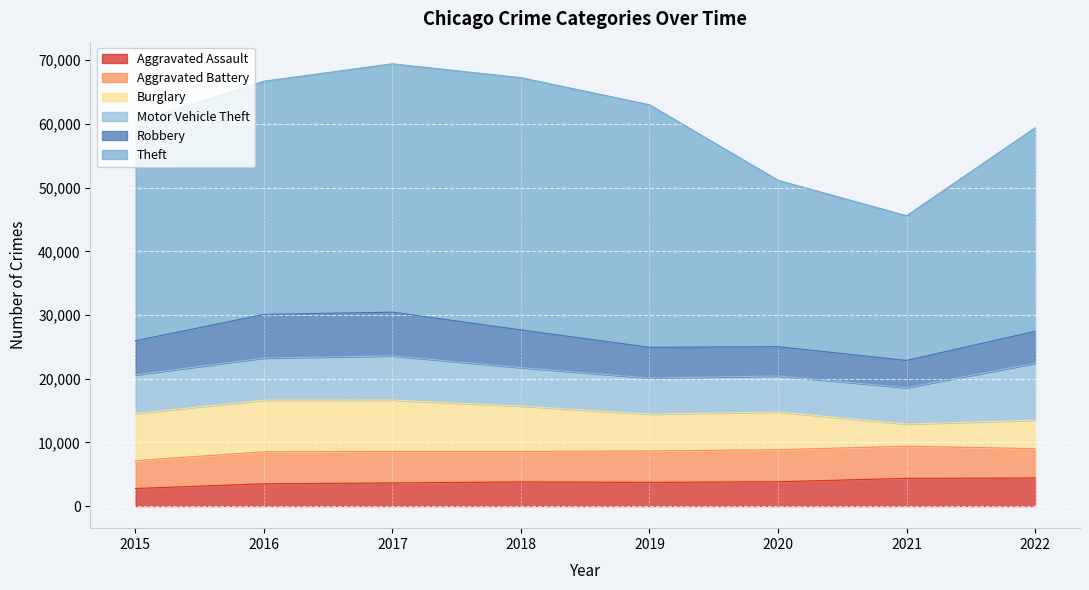

True or false: Theft has a value of 59997 at 2017.

False